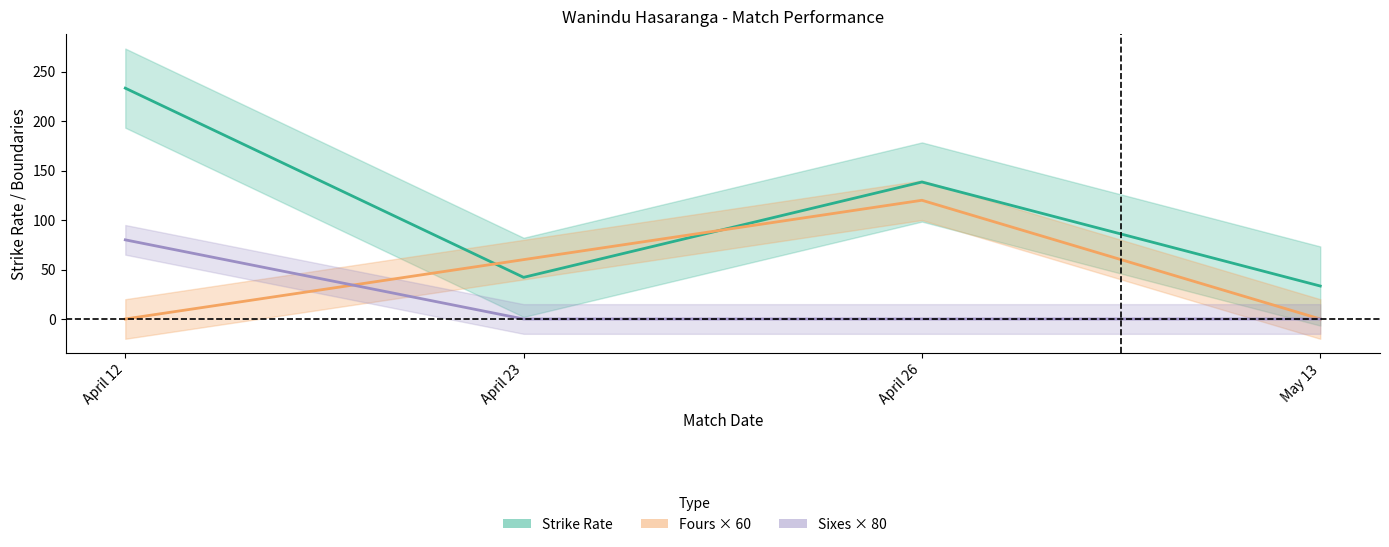

Which label corresponds to the largest value in the chart?

April 12